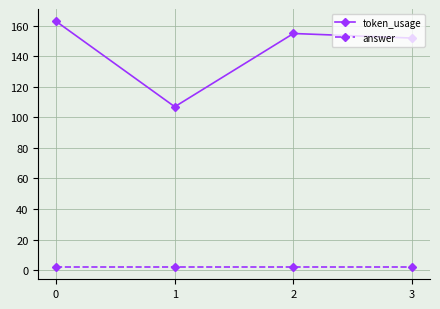

How many lines are shown in the chart?

2